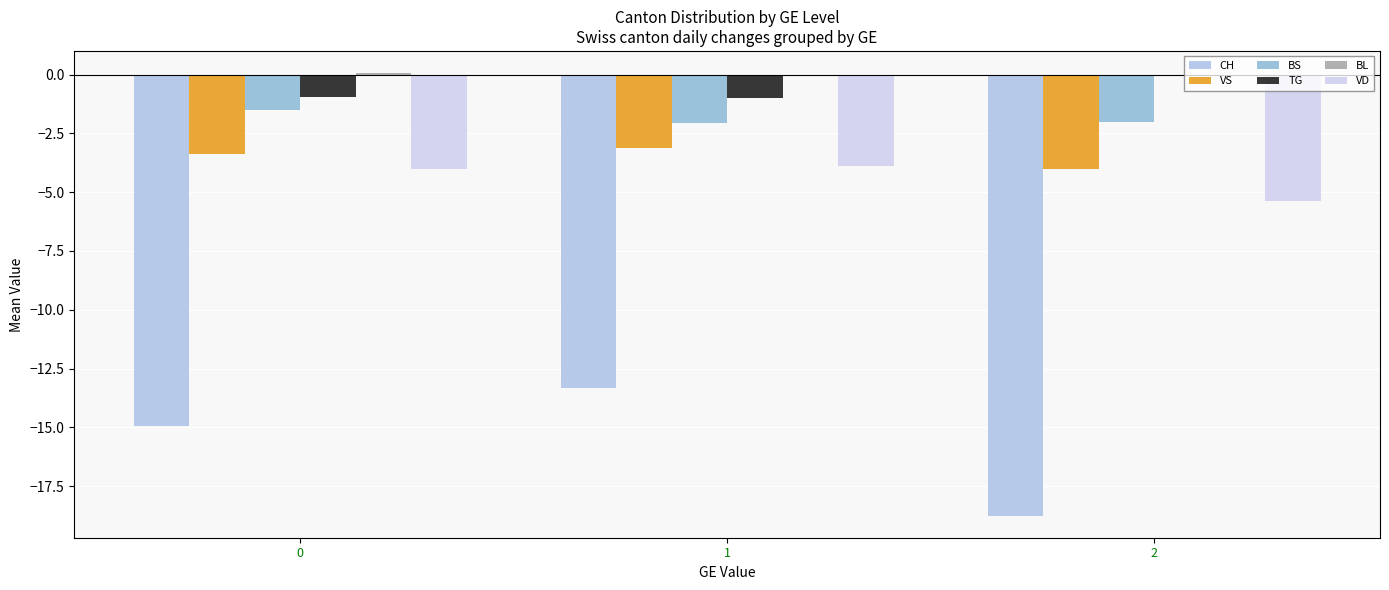

How many groups of bars are there?

3